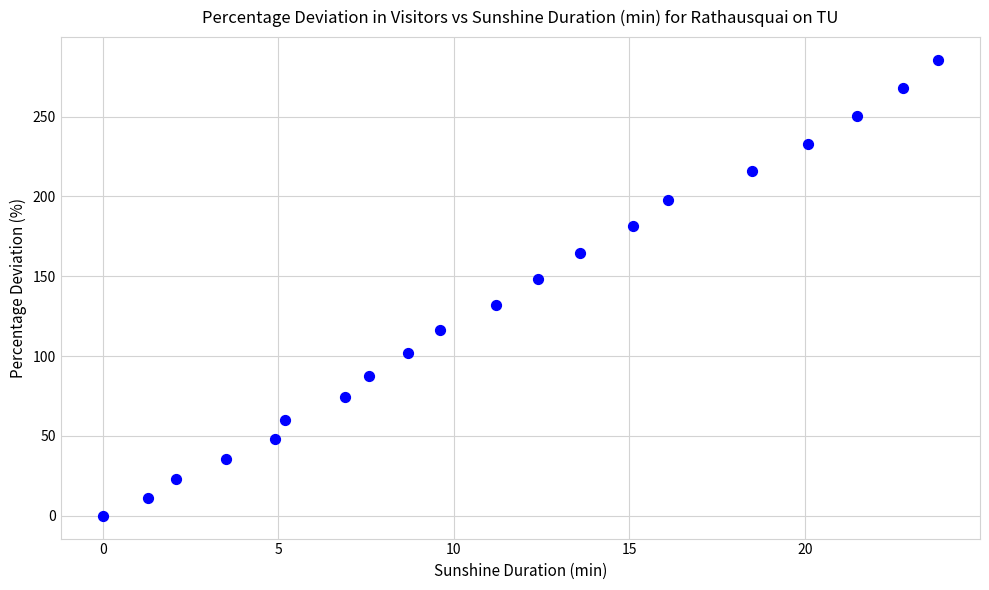

What Y value in the scatter plot is closest to 142?

148.2